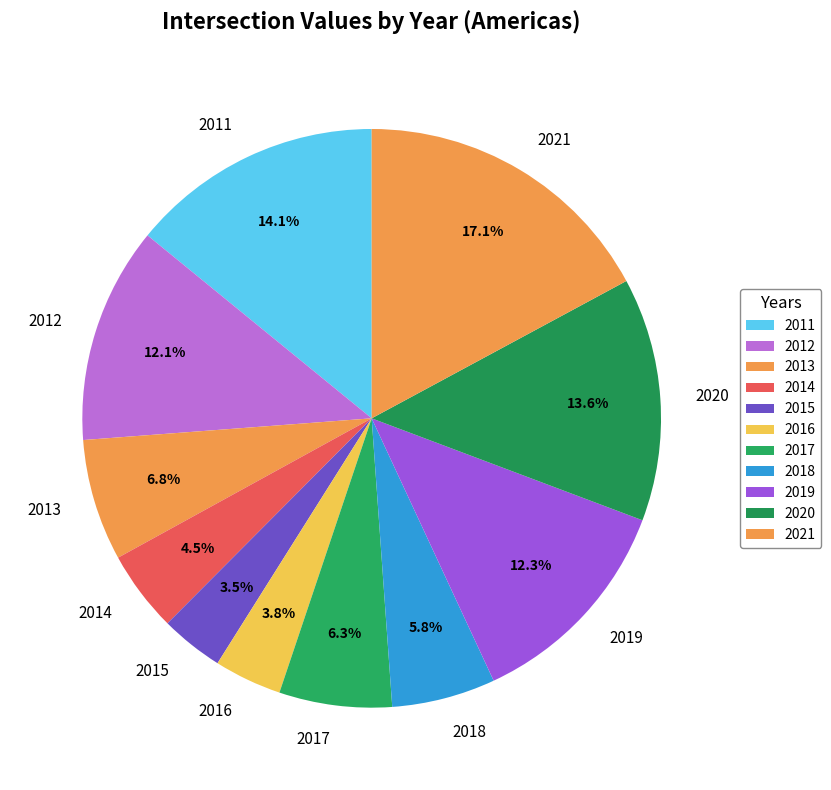

What is the largest slice in the pie chart?

2021